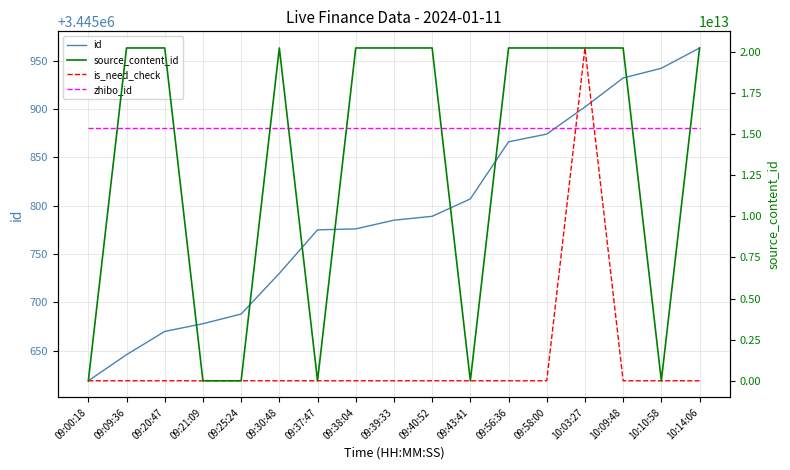

How many times do is_need_check and zhibo_id cross each other?

2